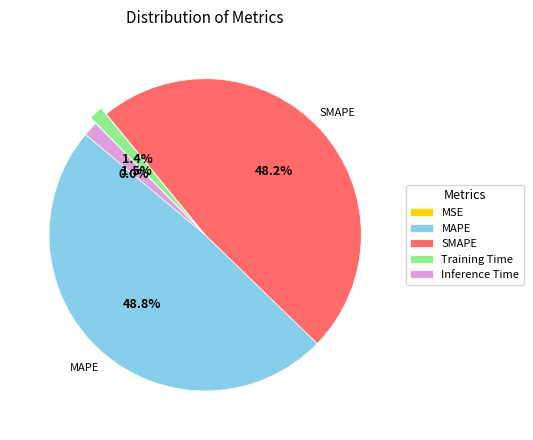

True or false: Training Time accounts for 11% of the total.

False